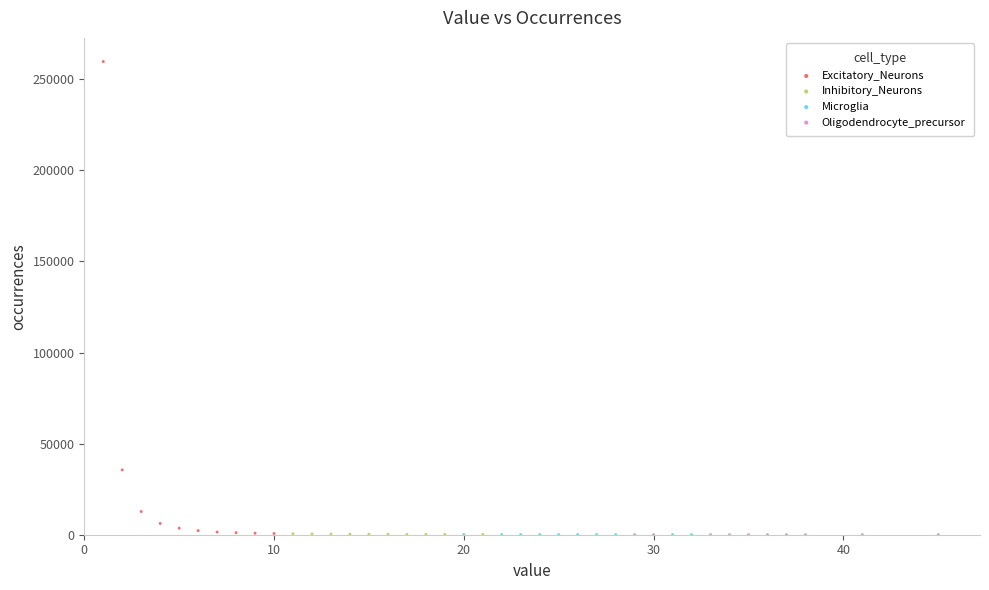

Which series reaches the maximum Y coordinate?

Excitatory_Neurons